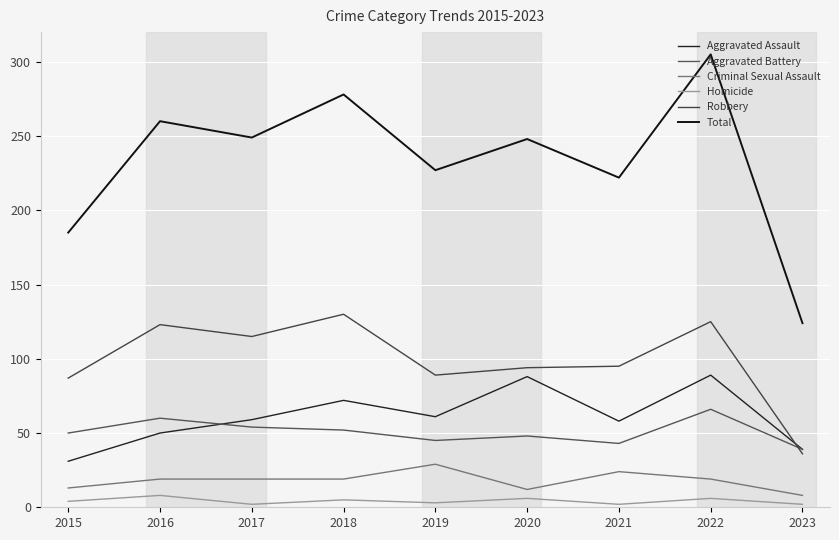

Reading right to left, what are all the values shown in this chart?

Aggravated Assault: 2023=39	2022=89	2021=58	2020=88	2019=61	2018=72	2017=59	2016=50	2015=31
Aggravated Battery: 2023=39	2022=66	2021=43	2020=48	2019=45	2018=52	2017=54	2016=60	2015=50
Criminal Sexual Assault: 2023=8	2022=19	2021=24	2020=12	2019=29	2018=19	2017=19	2016=19	2015=13
Homicide: 2023=2	2022=6	2021=2	2020=6	2019=3	2018=5	2017=2	2016=8	2015=4
Robbery: 2023=36	2022=125	2021=95	2020=94	2019=89	2018=130	2017=115	2016=123	2015=87
Total: 2023=124	2022=305	2021=222	2020=248	2019=227	2018=278	2017=249	2016=260	2015=185